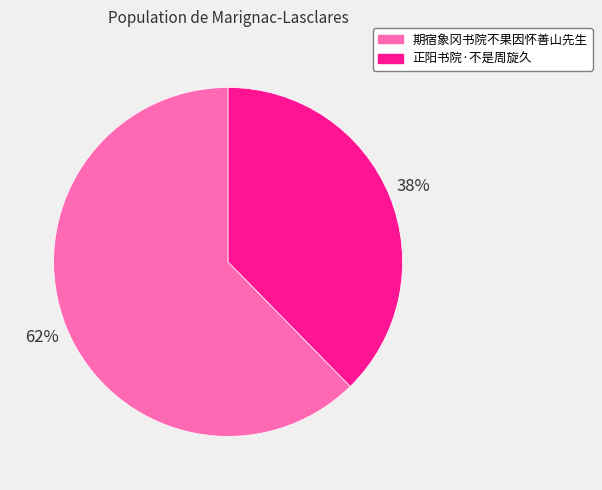

Do 期宿象冈书院不果因怀善山先生 and 正阳书院·不是周旋久 together represent more than half of the pie?

Yes